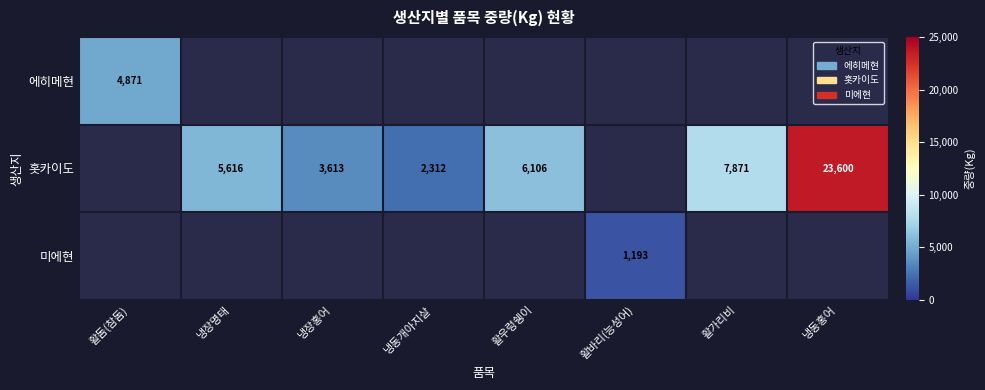

Which has a higher value, 냉장홍어 or 냉동홍어?

냉동홍어